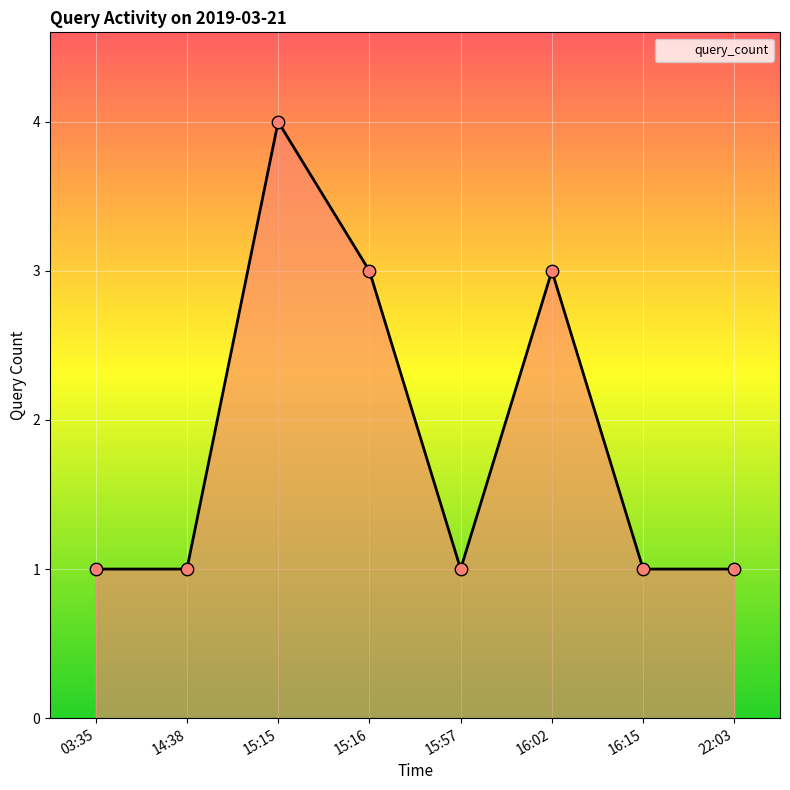

What is the ratio of the value at 03:35 to the value at 16:15?

1.0